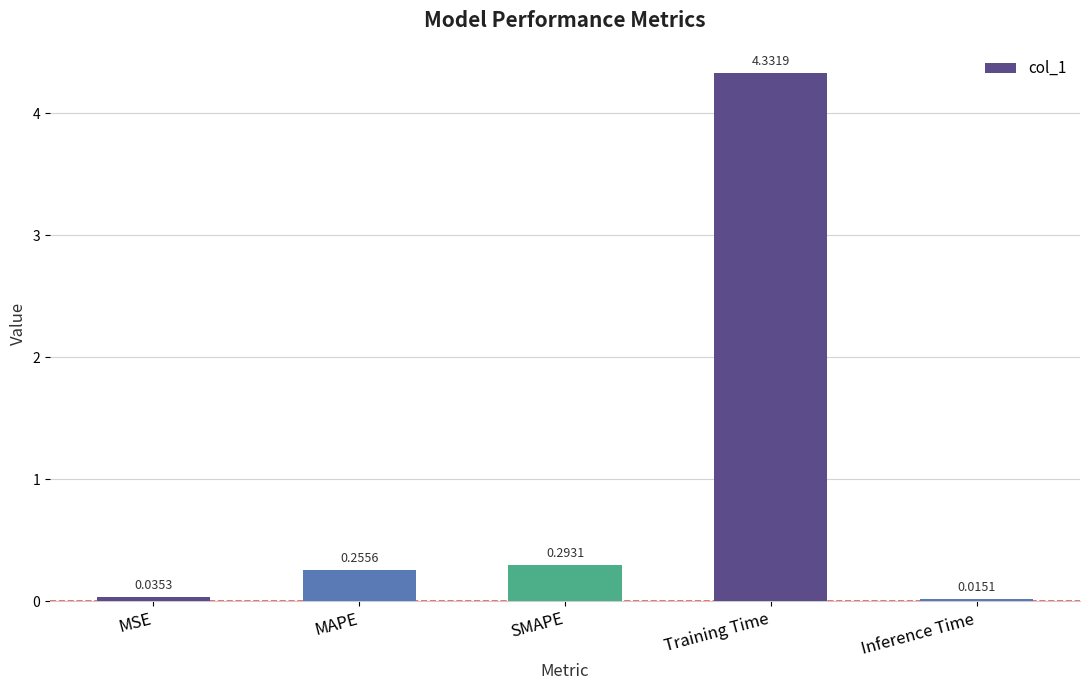

List the labels in order of value, largest first.

Training Time, SMAPE, MAPE, MSE, Inference Time